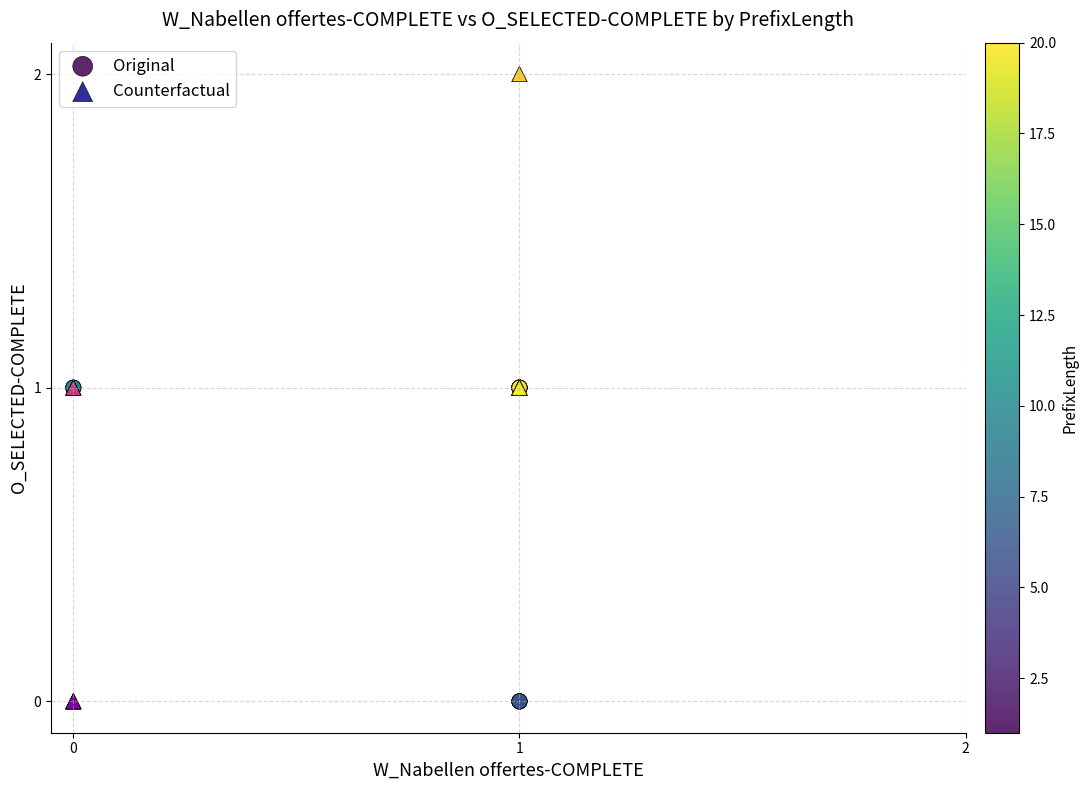

Which series contains the highest Y value?

Counterfactual